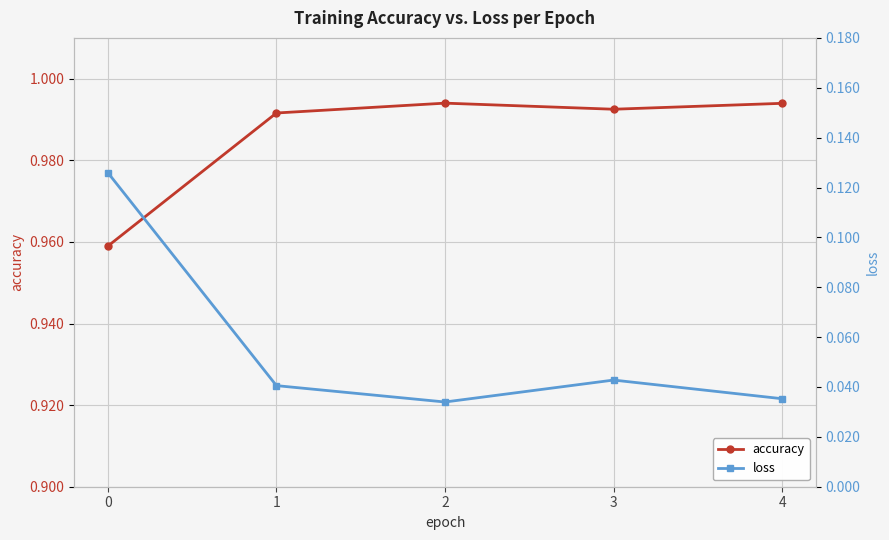

What is the greatest value displayed?

1.0